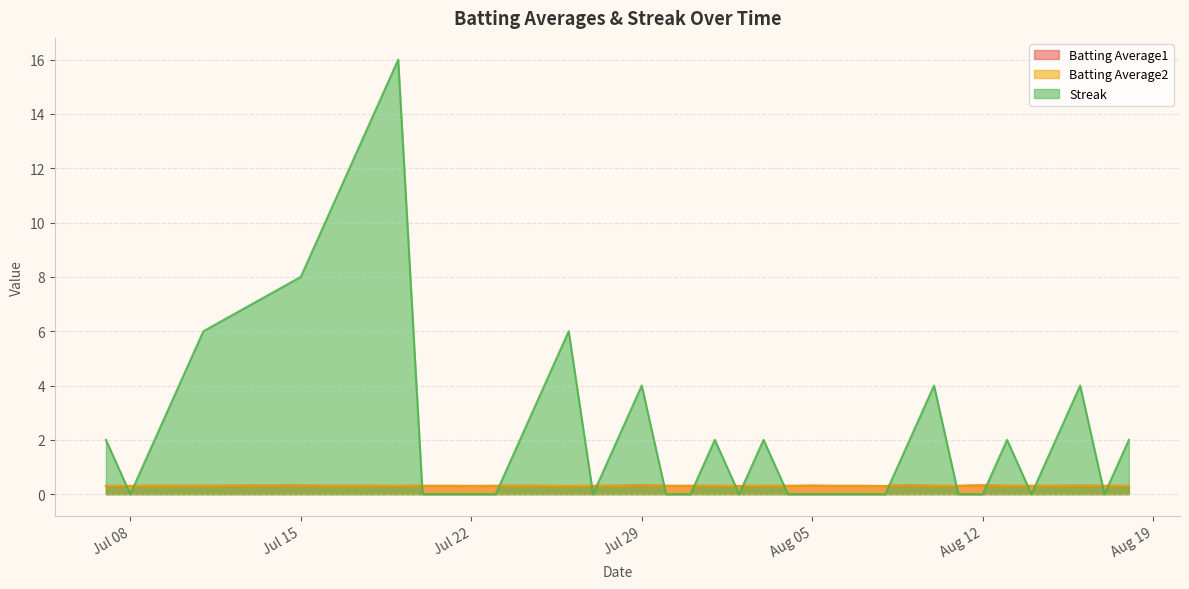

What is the minimum value for Batting Average1?

0.3